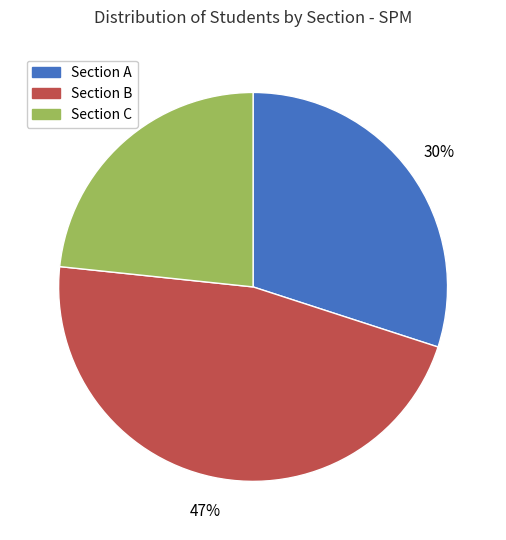

Is there any slice that represents more than half of the pie?

No